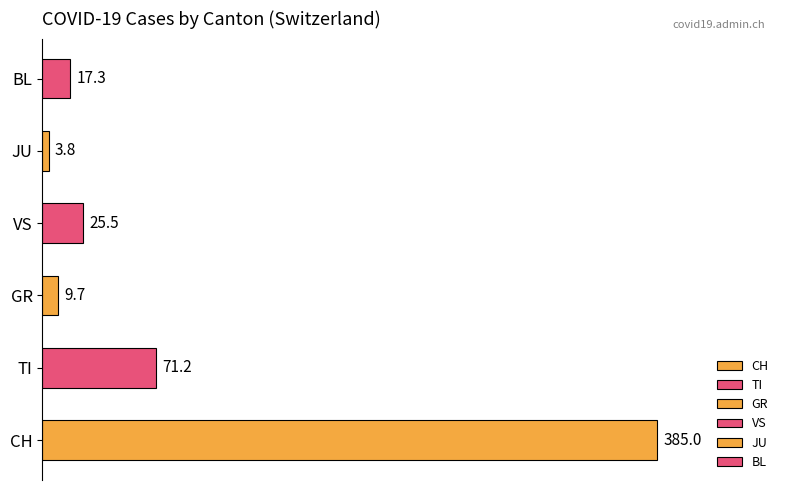

Rank the categories by value from highest to lowest.

CH, TI, VS, BL, GR, JU